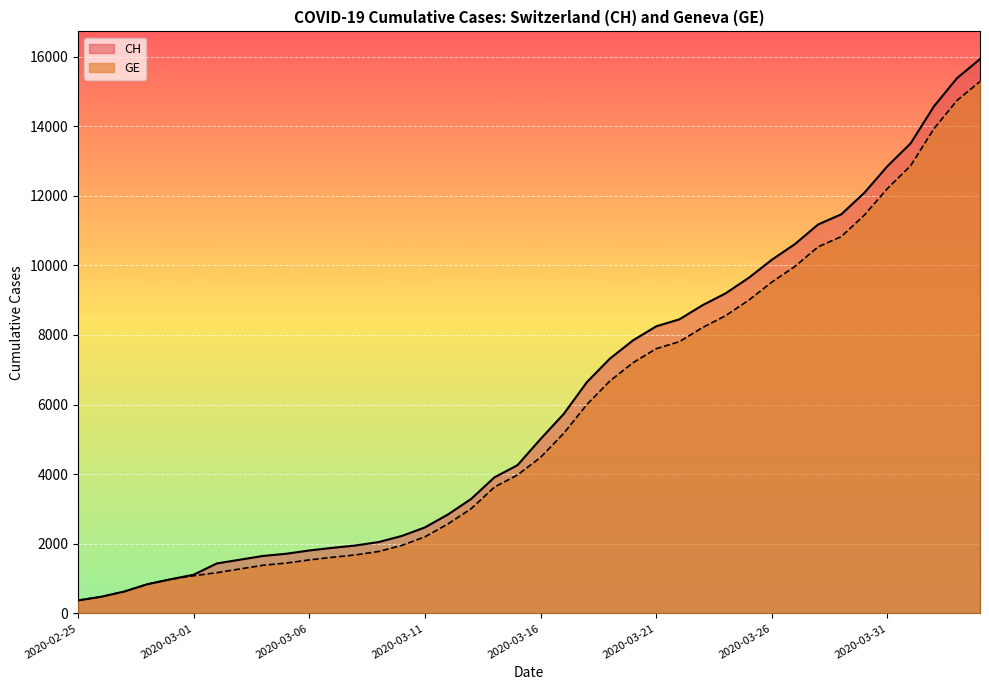

What is the difference between the maximum and minimum values in the GE series?

14909